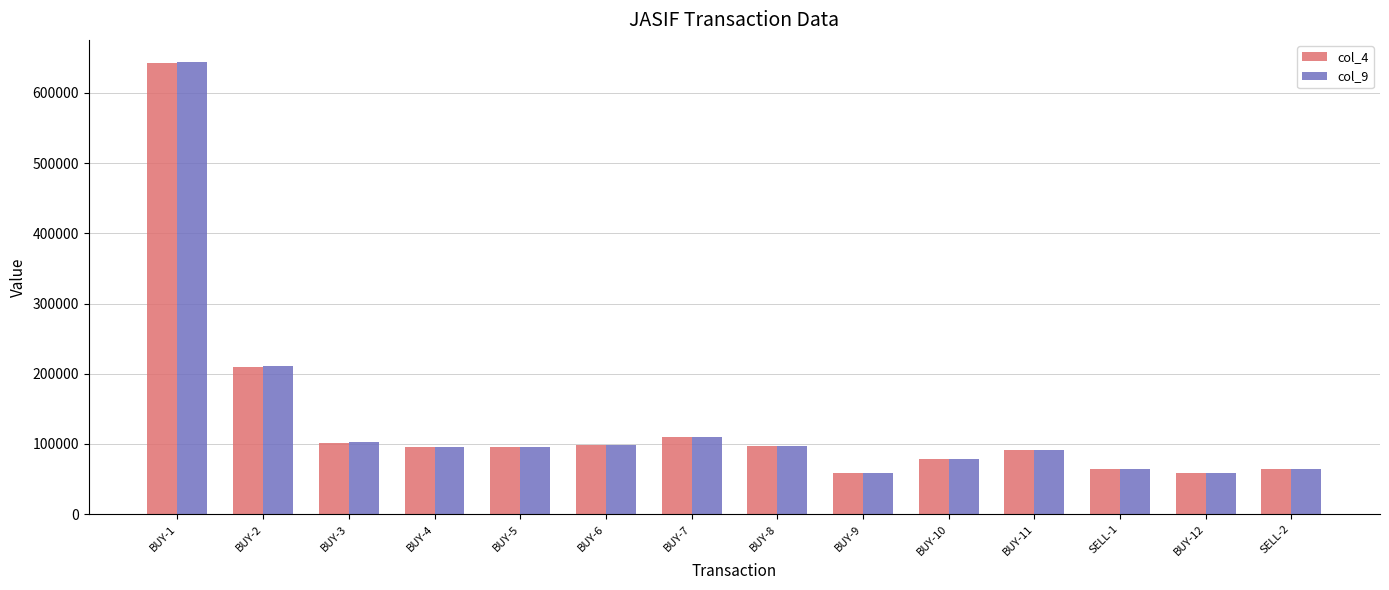

How many bars are there in total?

28